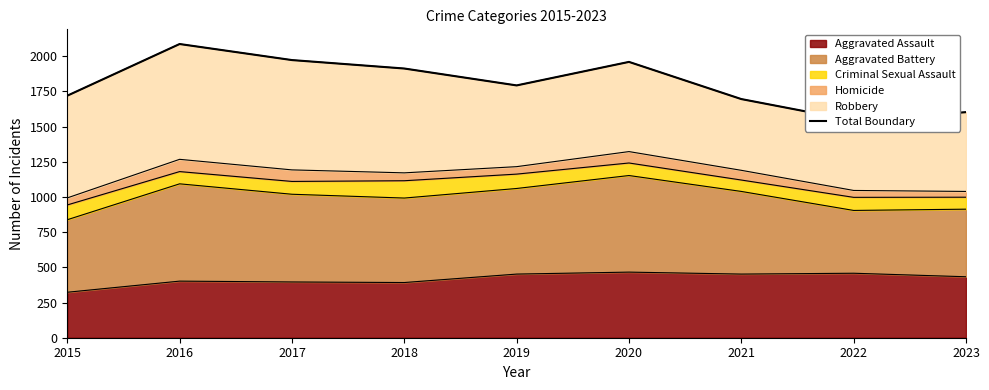

What is the value of the 6th point from the left?

1959